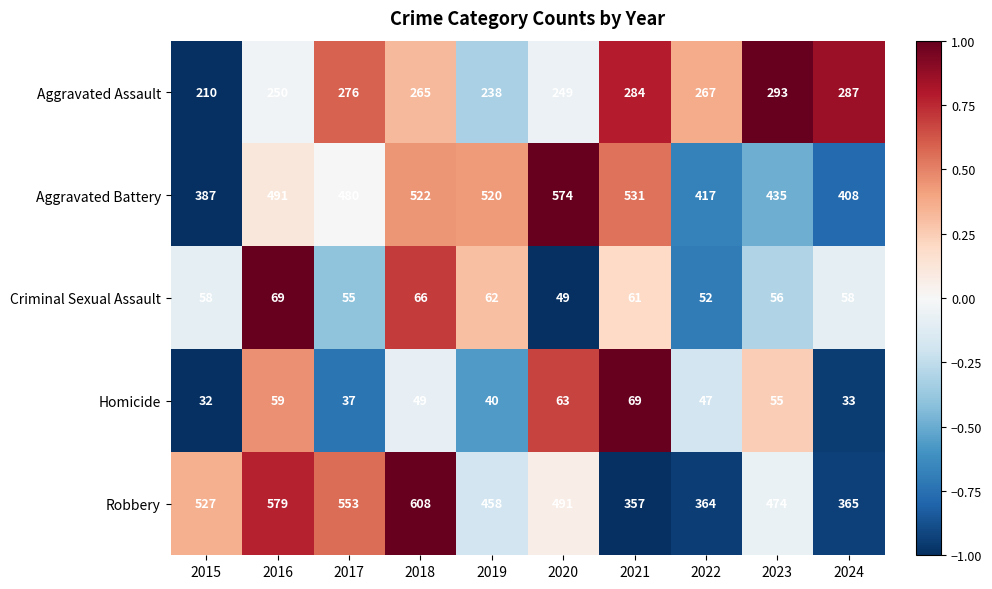

Between 2017 and 2024, which series saw the biggest shift?

Robbery